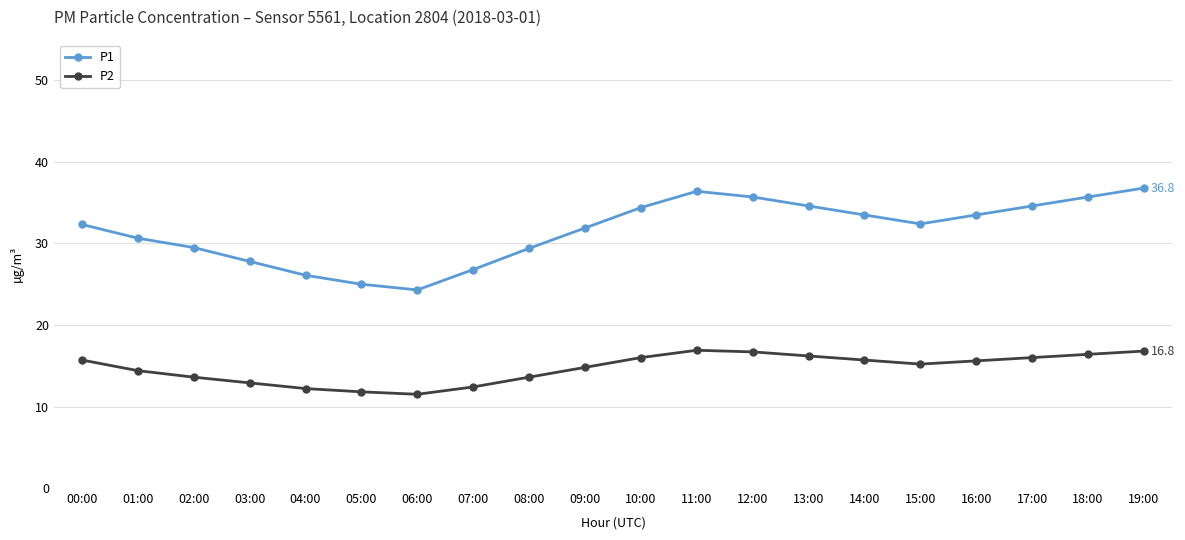

What is the smallest value displayed?

11.5